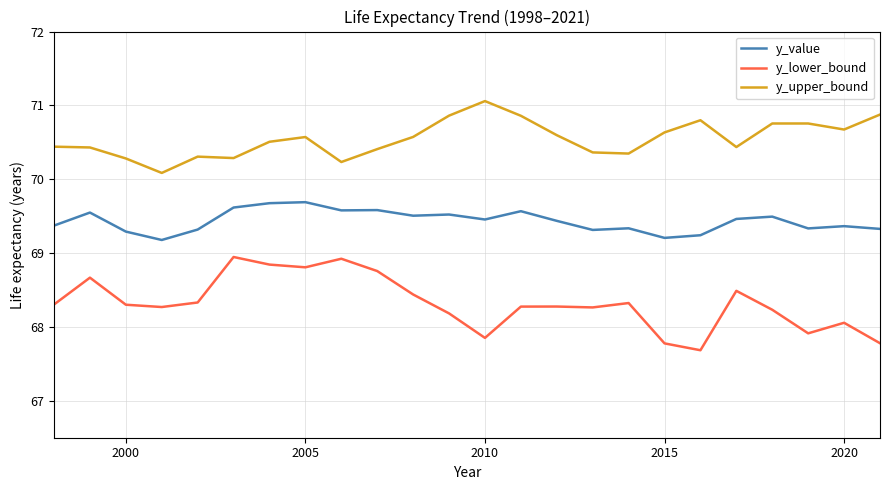

Which series has the largest total across all categories?

y_upper_bound